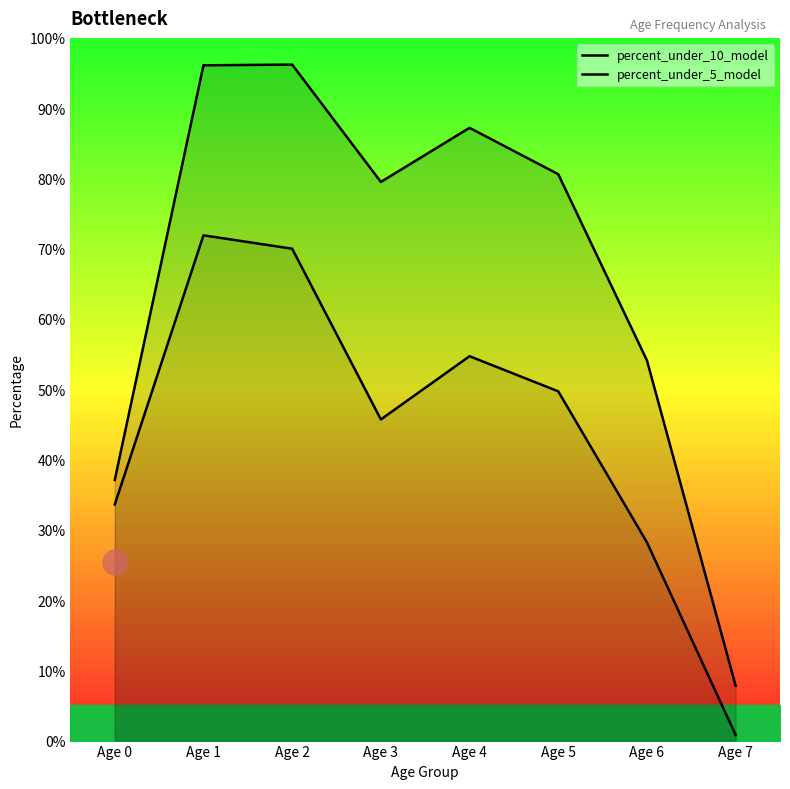

Reading left to right, what are all the values shown in this chart?

percent_under_10_model: Age 0=37.1	Age 1=96.1	Age 2=96.2	Age 3=79.5	Age 4=87.2	Age 5=80.6	Age 6=54.1	Age 7=7.8
percent_under_5_model: Age 0=33.6	Age 1=71.9	Age 2=70.0	Age 3=45.7	Age 4=54.7	Age 5=49.7	Age 6=28.2	Age 7=0.8